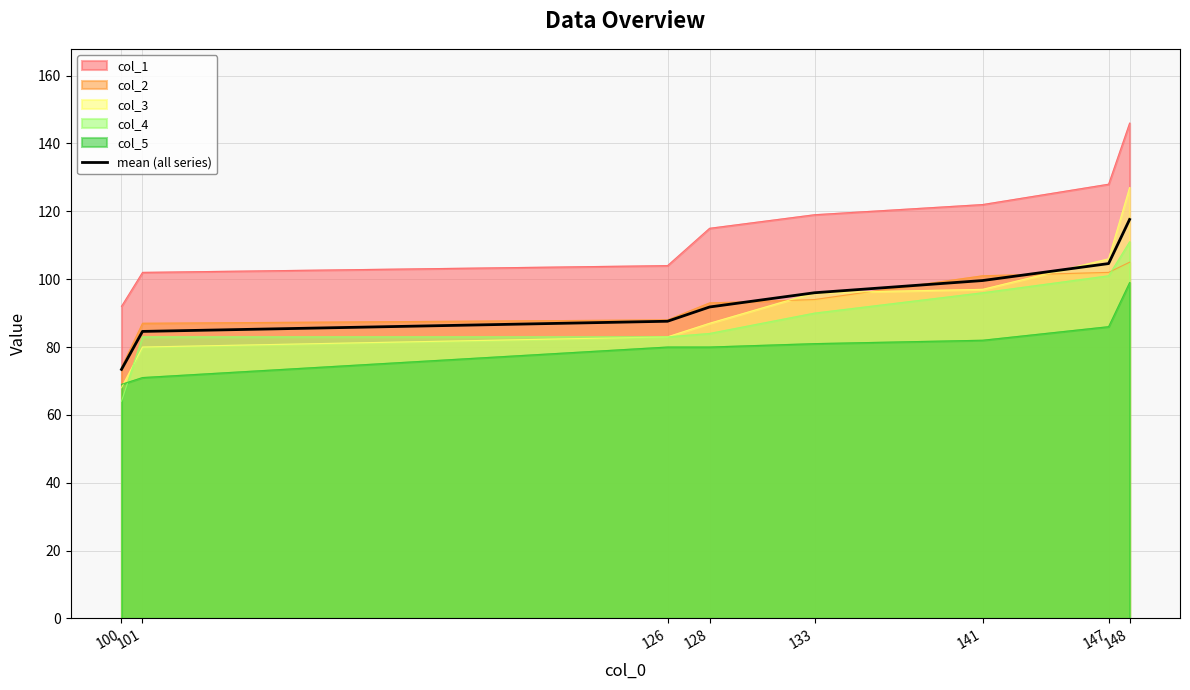

True or false: the data has more than 0 interior local peaks.

False